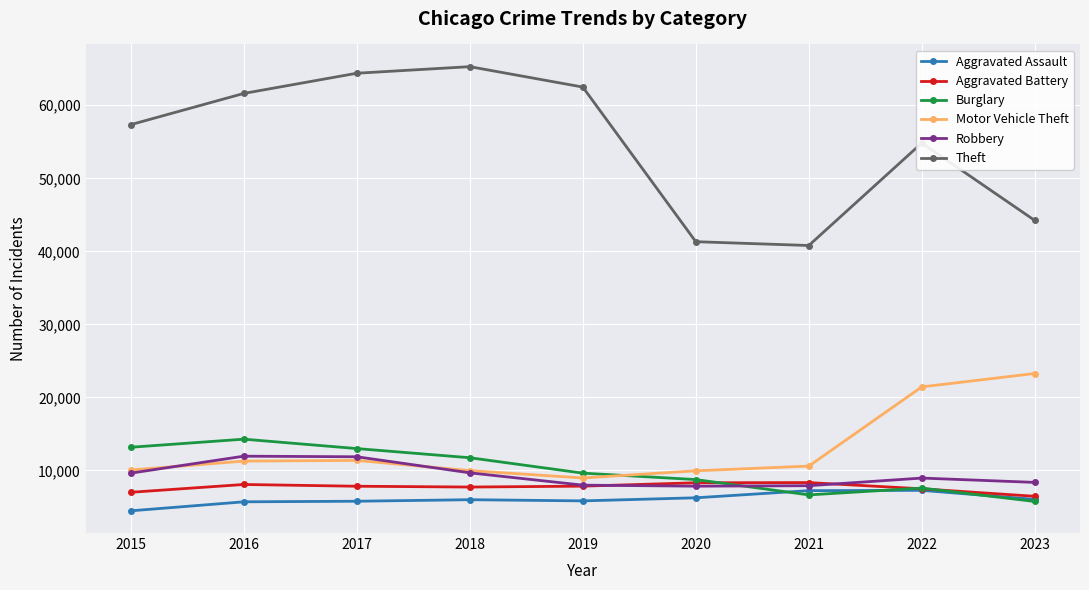

What is the difference between the maximum and minimum values in the Robbery series?

4105